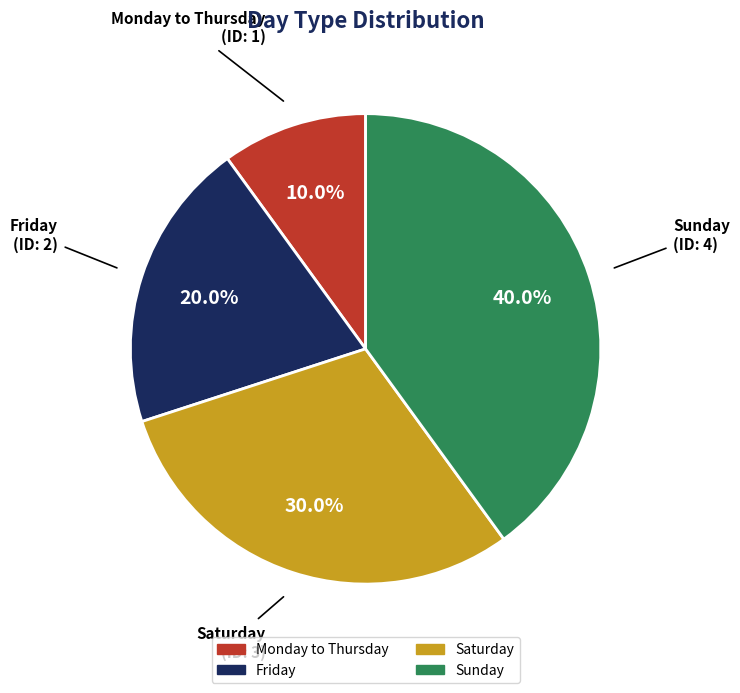

Which category has the biggest portion of the pie?

Sunday